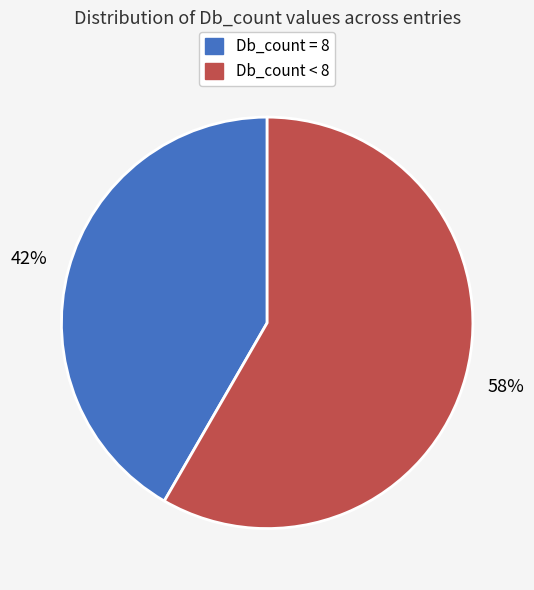

To the nearest percent, what is the average slice percentage?

50%